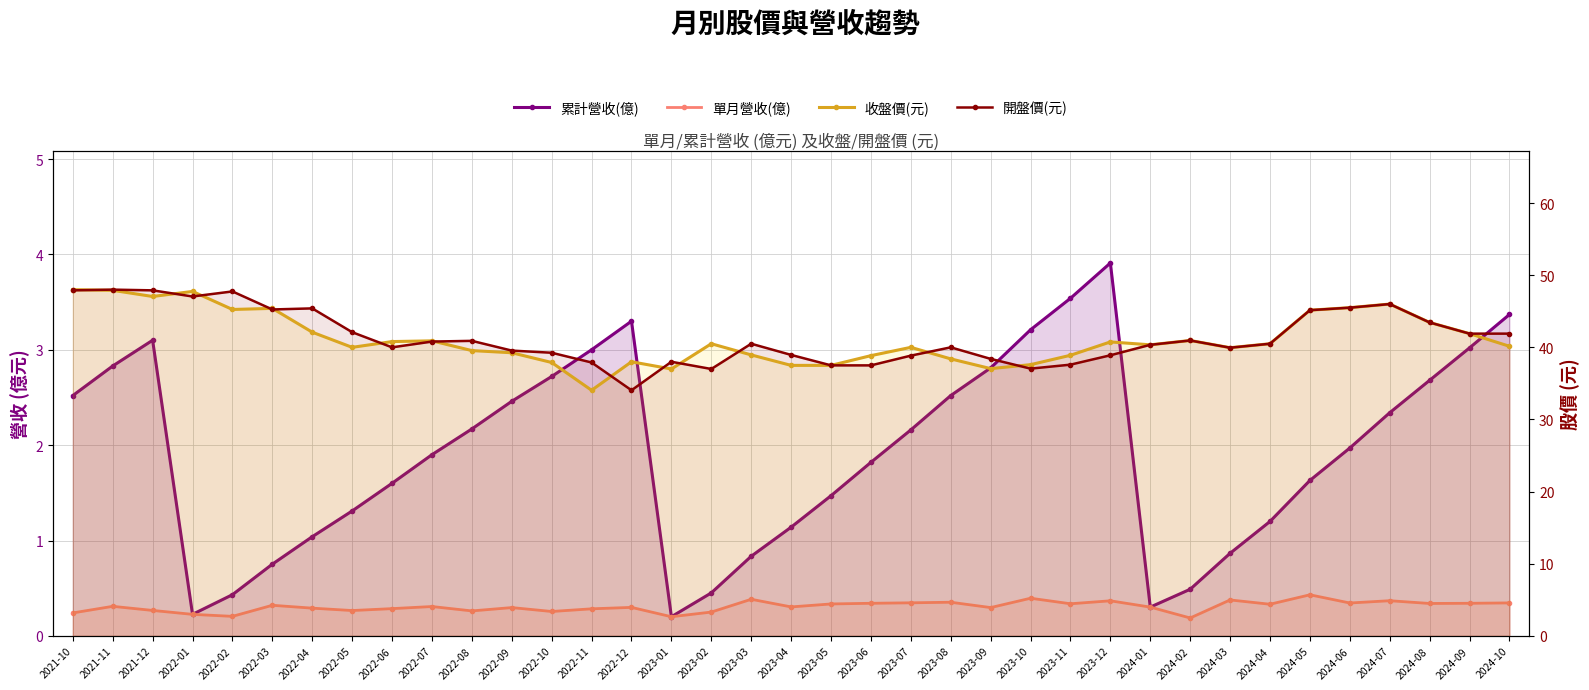

What is the difference between the 累計營收(億) values at 2024-08 and 2022-03?

1.9